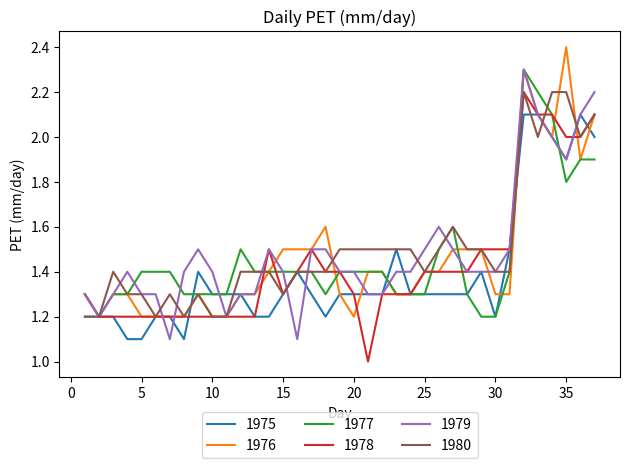

What is the lowest value of the 1980 series?

1.2